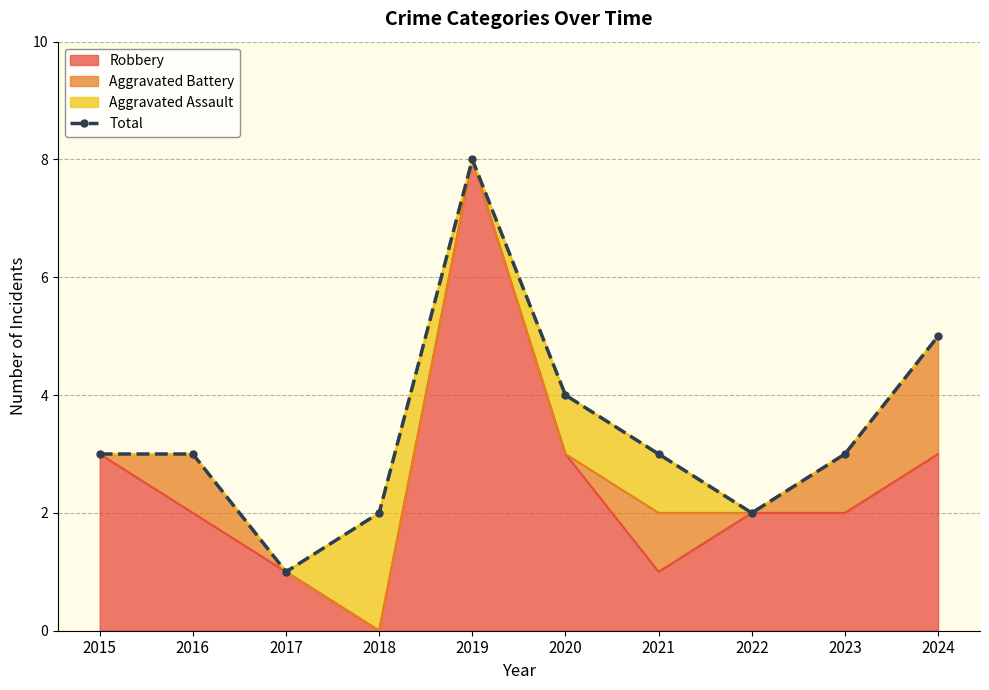

What is the value of the 4th point from the left?

2